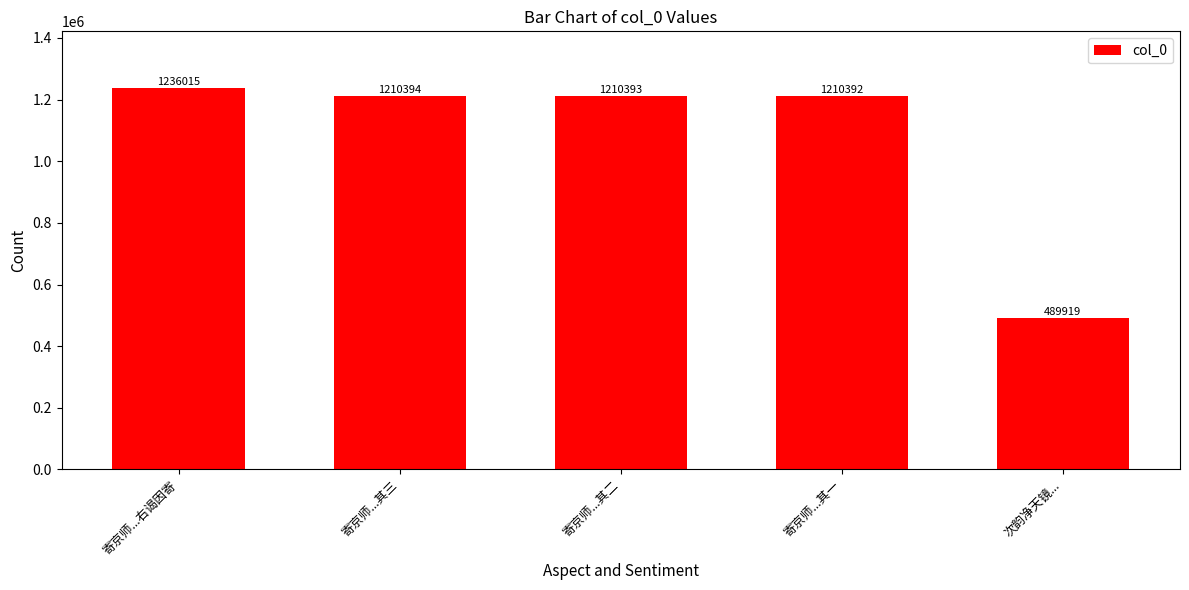

True or false: the data shows 1210393 at 寄京师...其二.

True